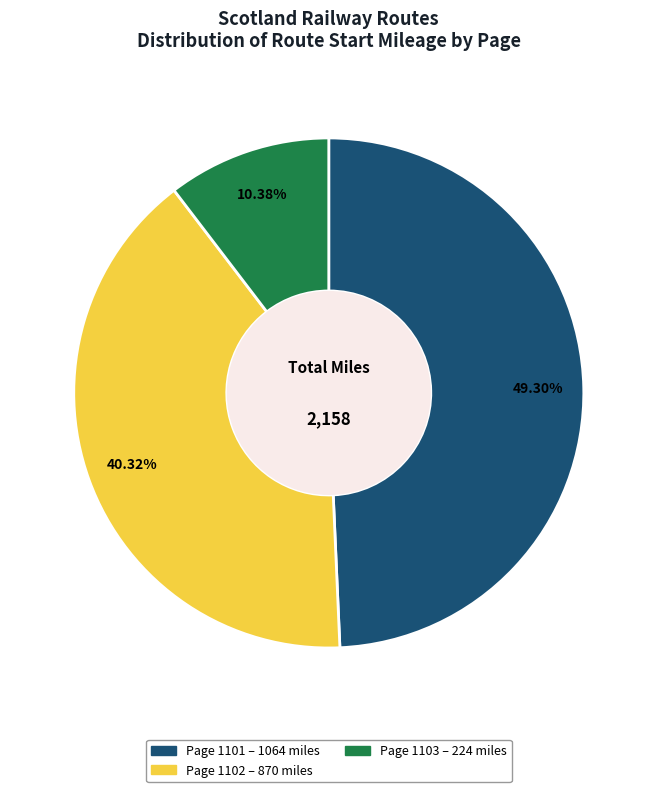

Is there a majority slice in this chart?

No